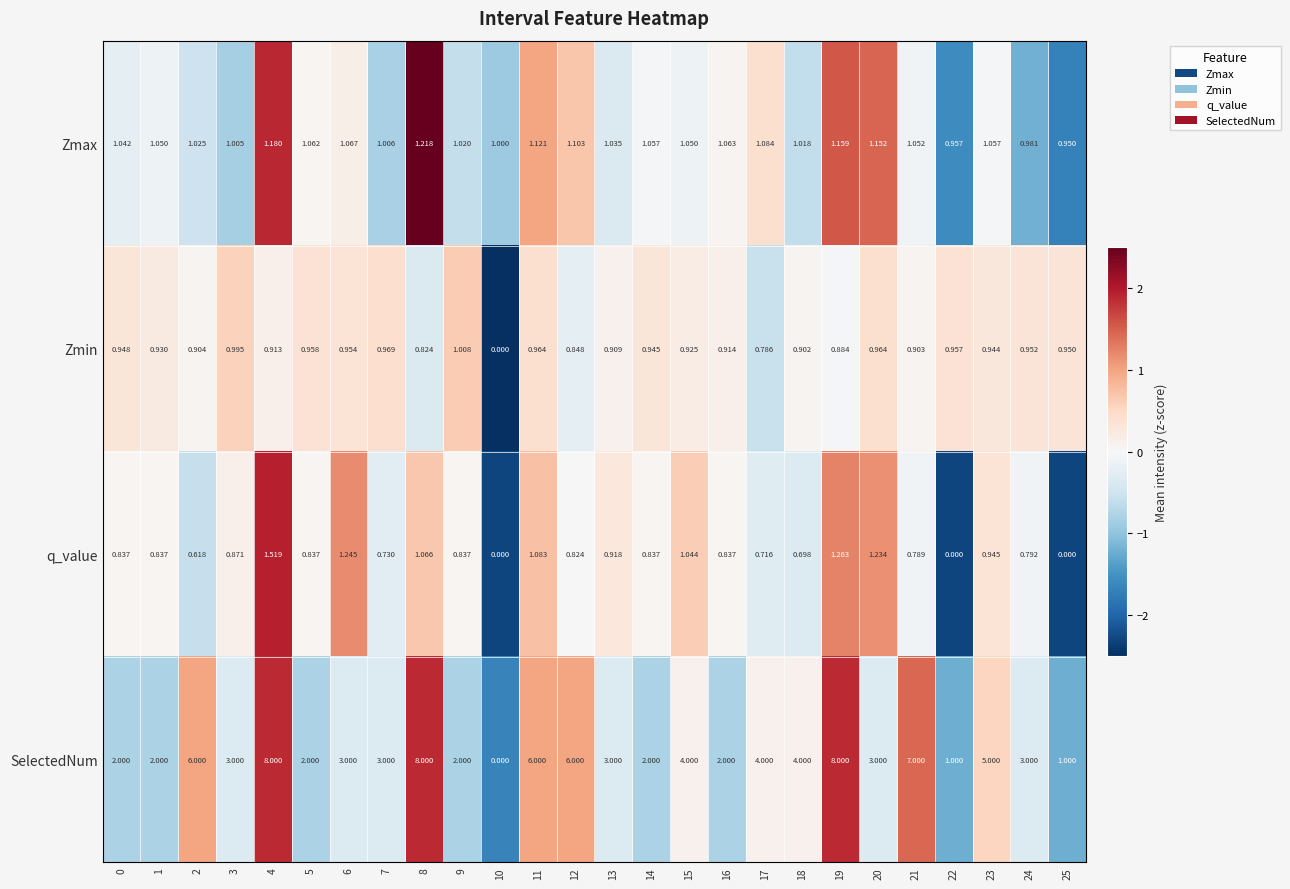

Which series has the largest range (max minus min)?

SelectedNum